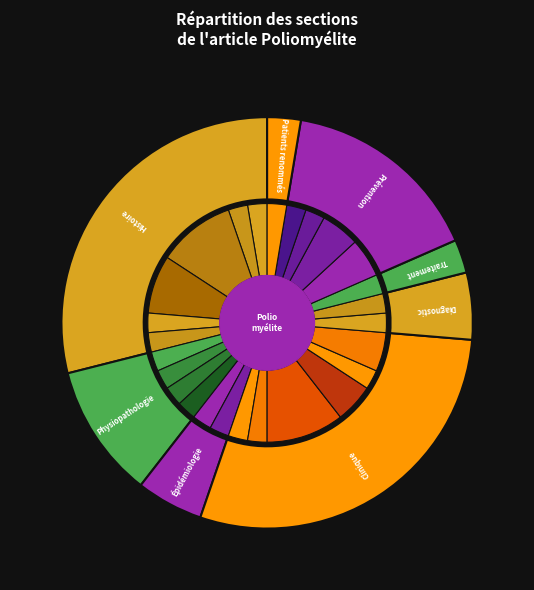

True or false: Traitement accounts for 1% of the total.

False